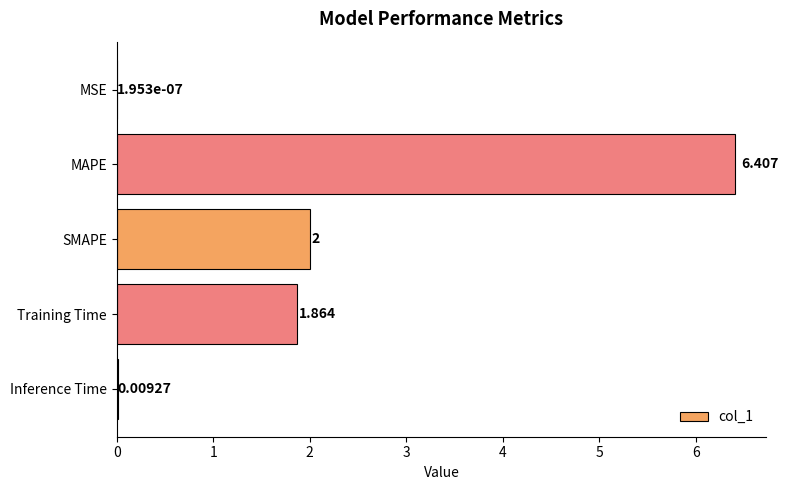

Are the bars horizontal?

Yes